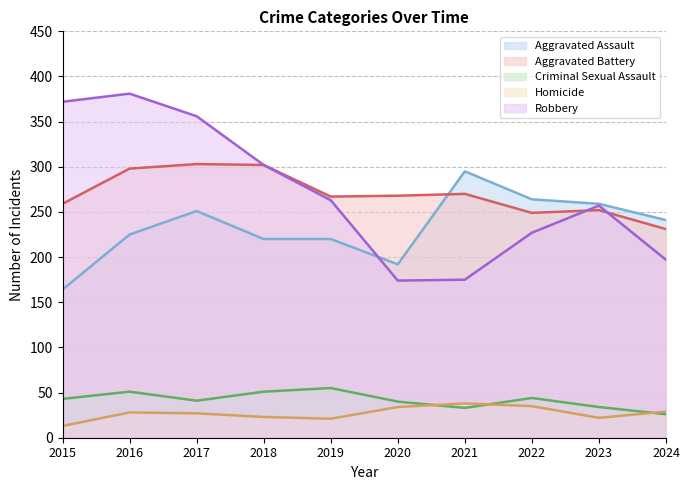

Where is the first local minimum for Robbery?

2020